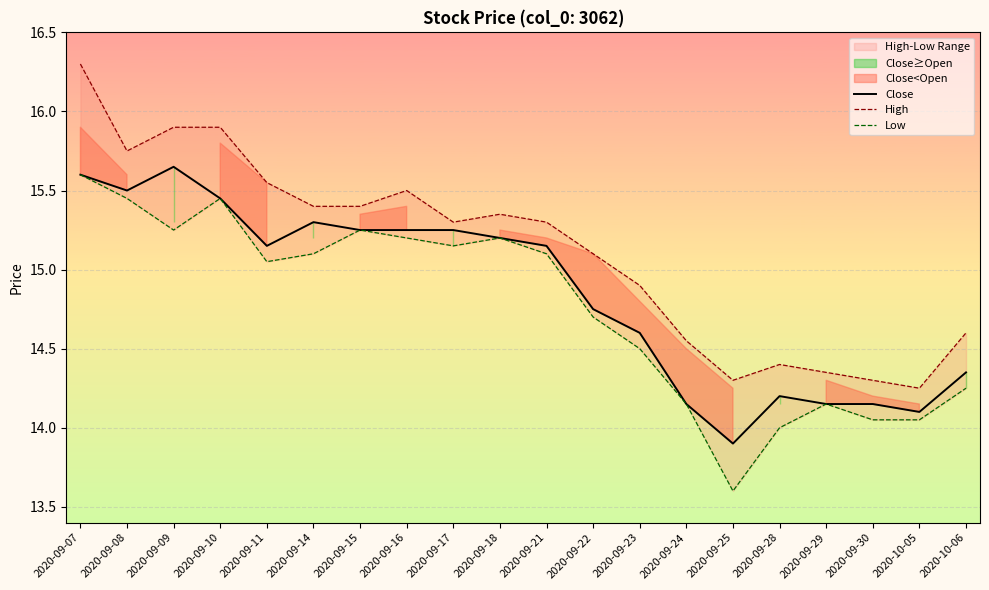

List the series in order of their overall mean, highest first.

High, Close, Low